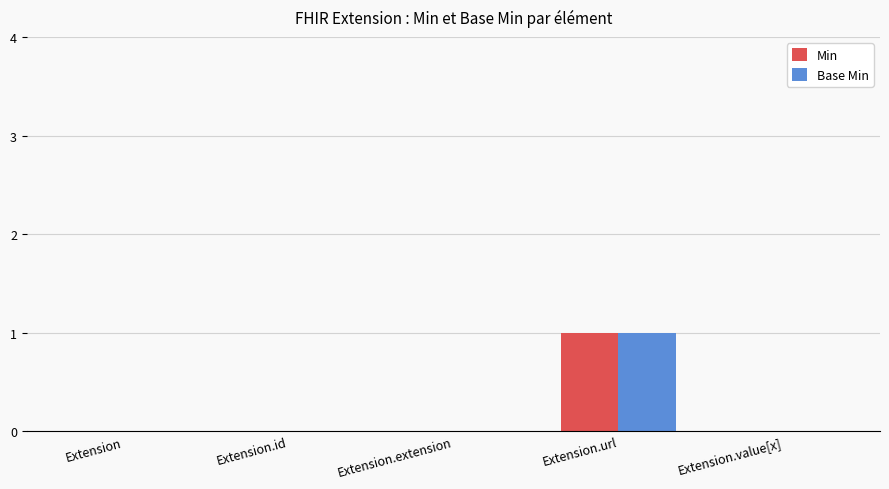

What is the highest value of the Base Min series?

1